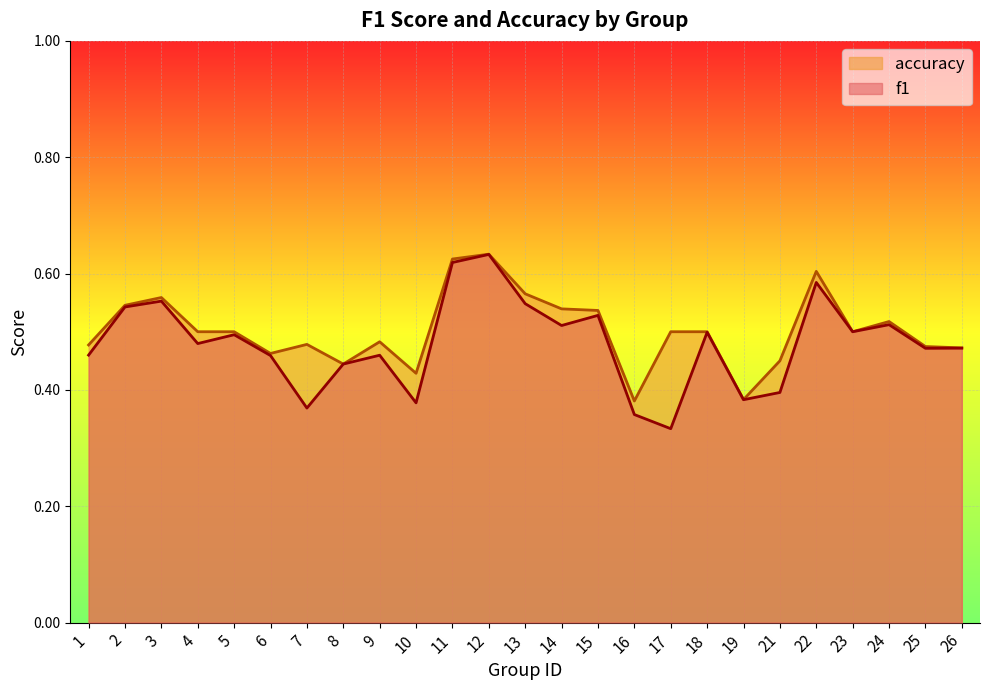

True or false: f1 and accuracy cross at least once.

False